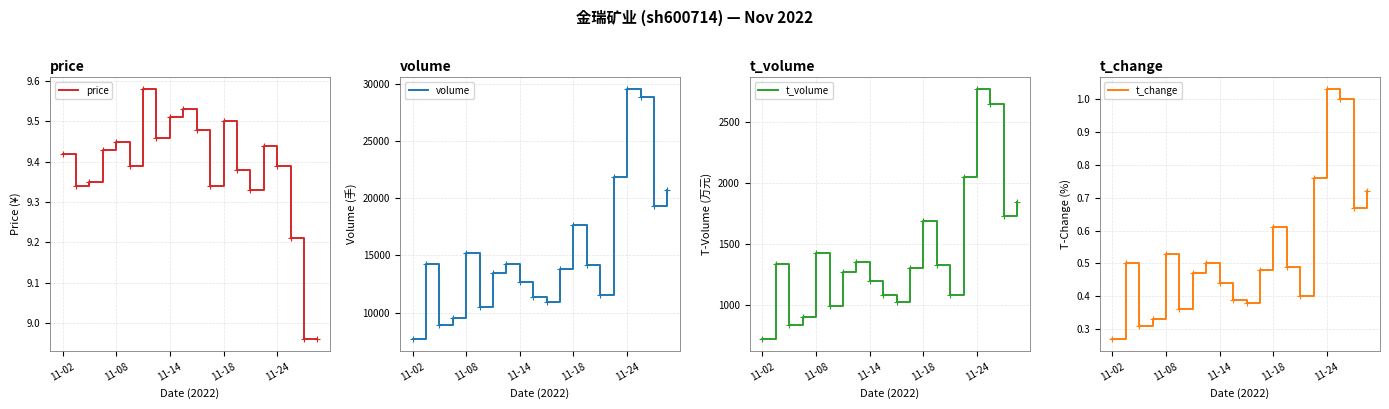

Where does the price series first go above 9?

11-02